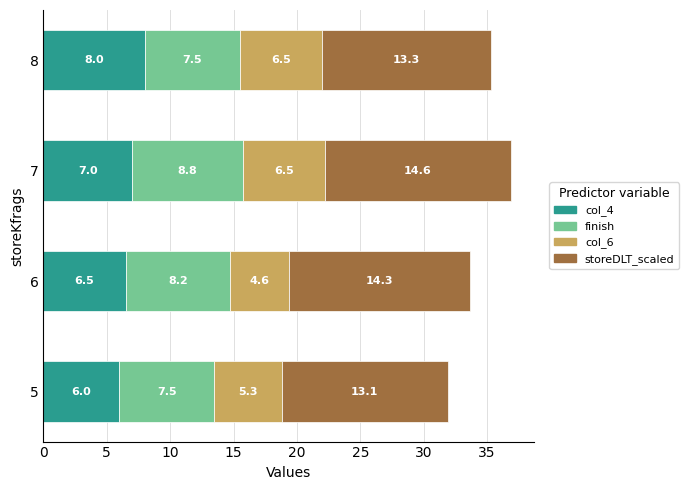

The value of col_4 at 5 is 6.0. True or false?

True